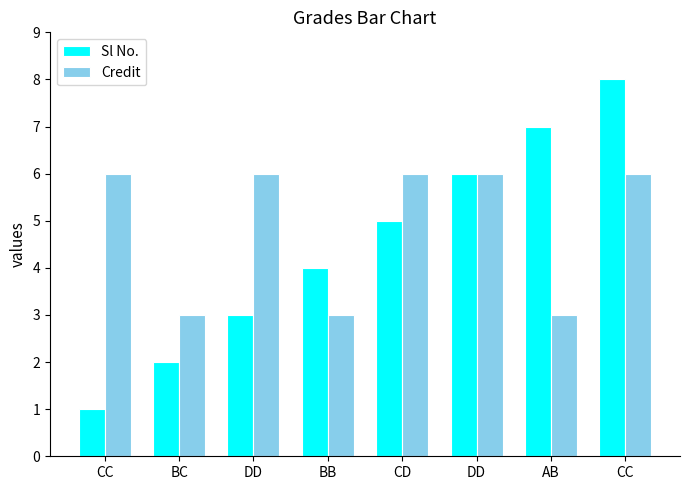

How many bars are there in total?

16